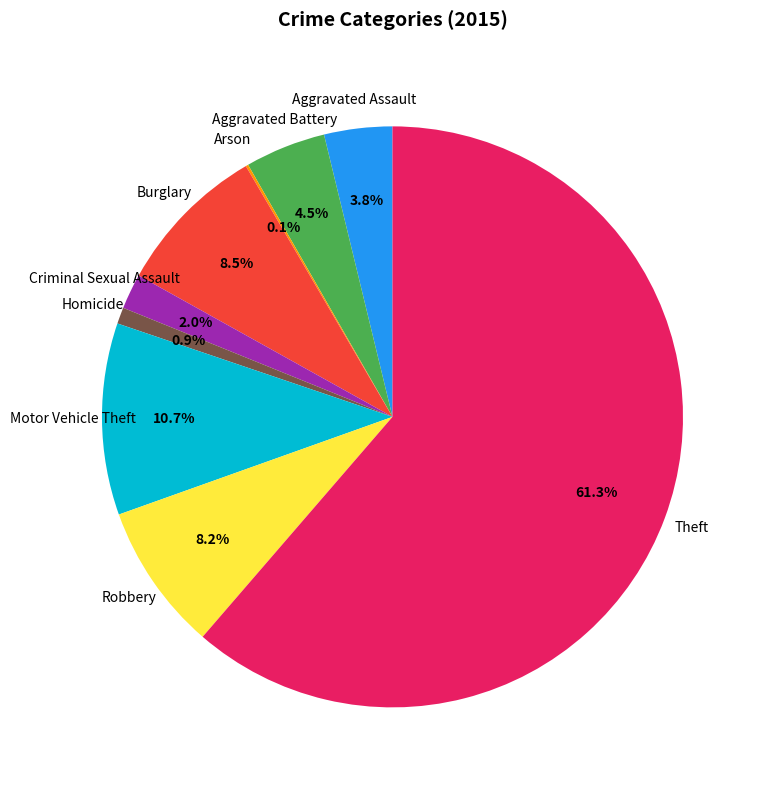

Which slice is the largest?

Theft